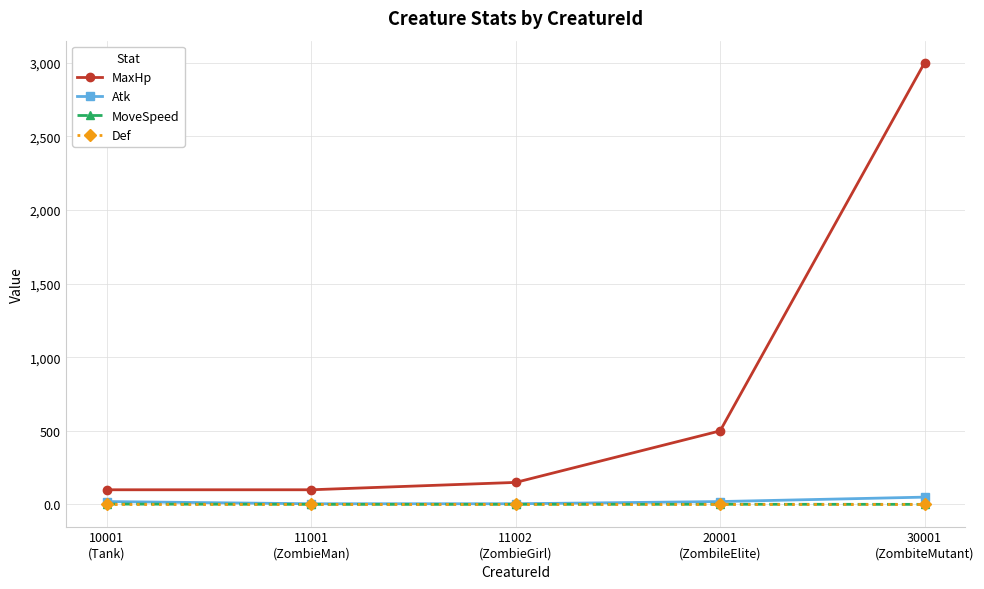

What is the label of the 2nd point from the left?

11001
(ZombieMan)